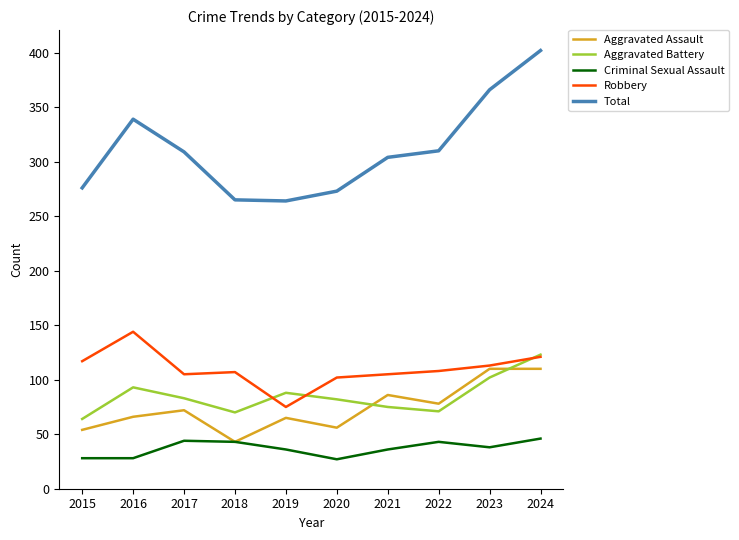

Which series has the largest total across all categories?

Total